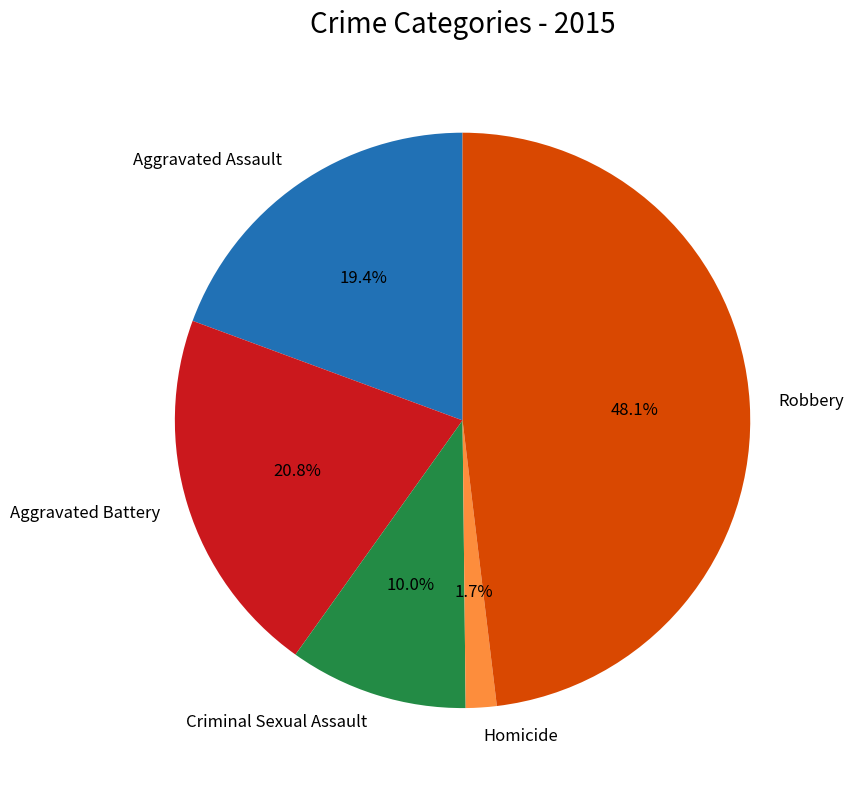

Which has a higher value, Aggravated Assault or Robbery?

Robbery